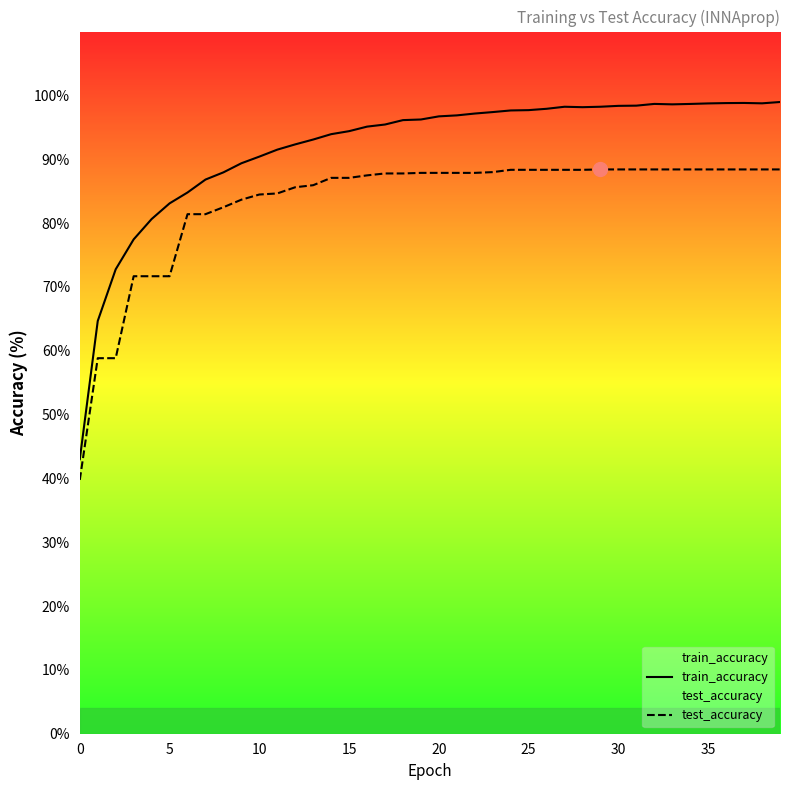

How many lines are shown in the chart?

2